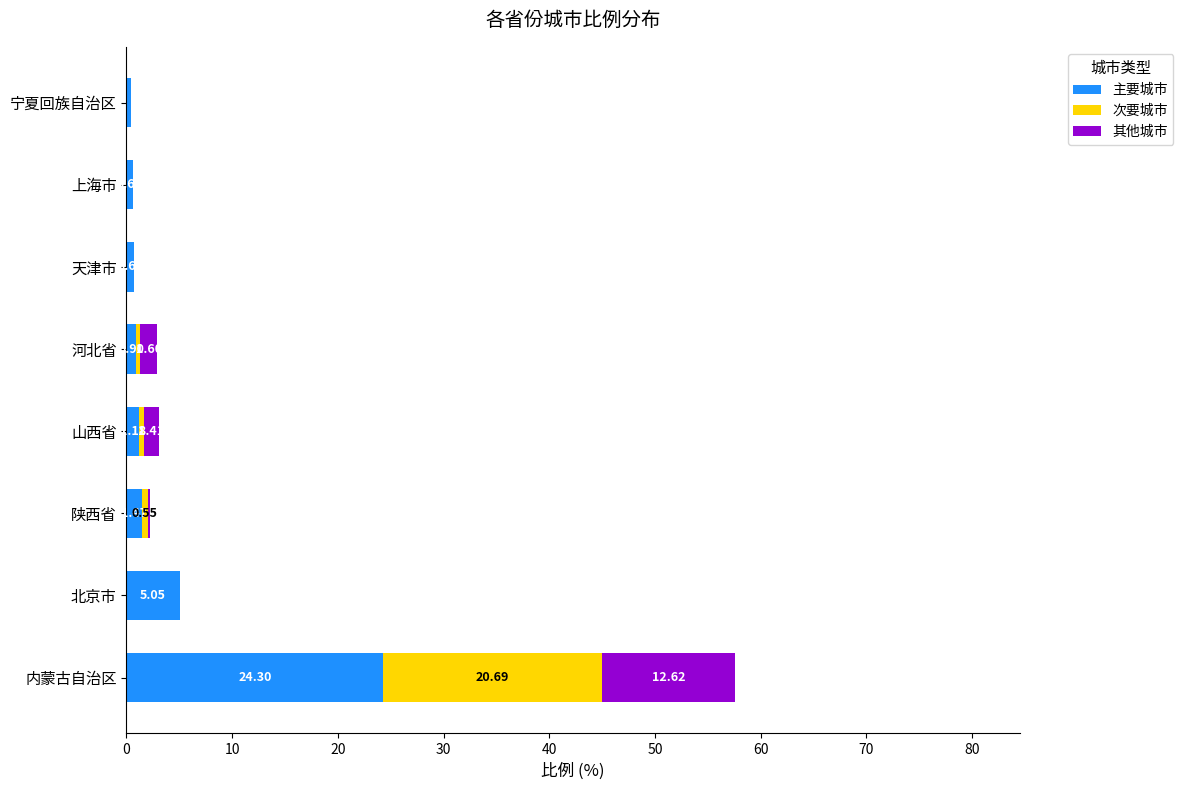

At which label does 主要城市 reach its peak?

内蒙古自治区